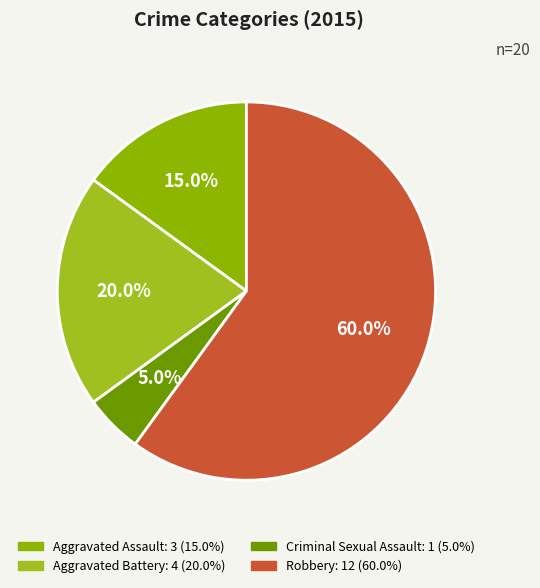

Does Aggravated Battery account for over 50% of the chart?

No